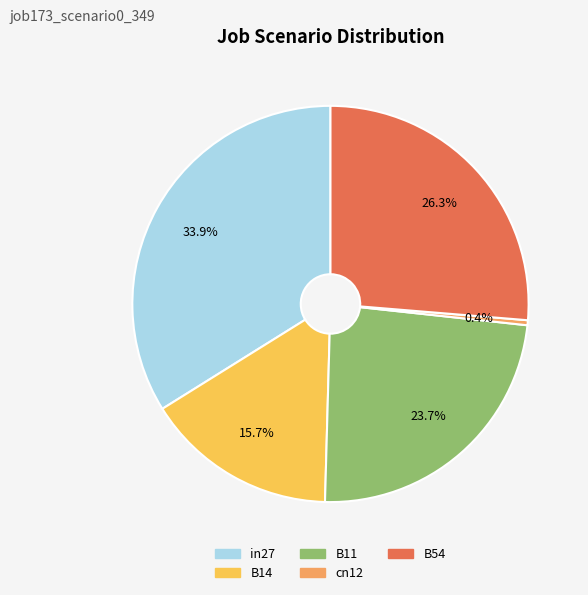

Combined, do in27 and B11 account for over 50%?

Yes